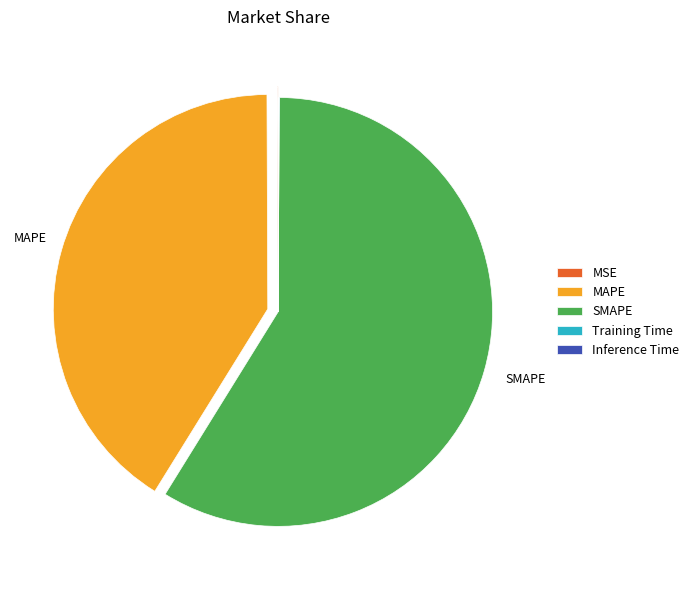

True or false: MAPE accounts for 53% of the total.

False